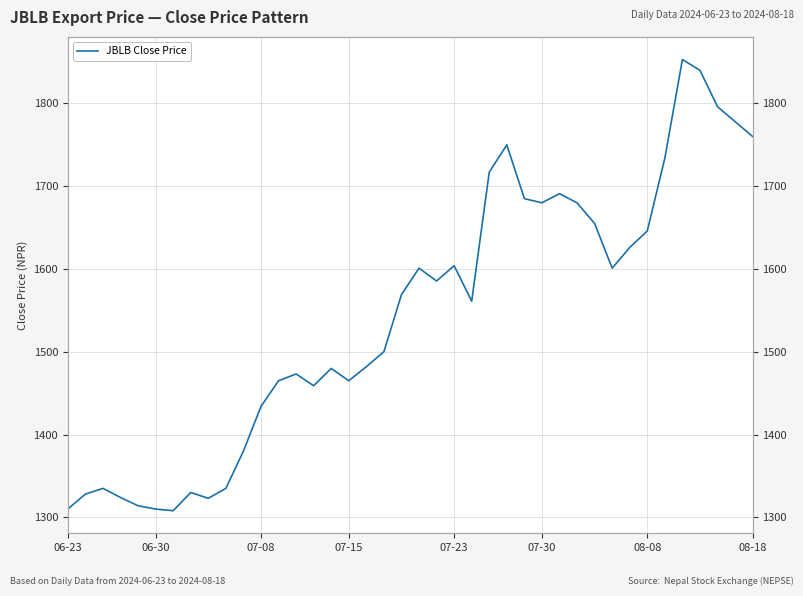

What is the ratio of the value at 23 to the value at 33?

0.9